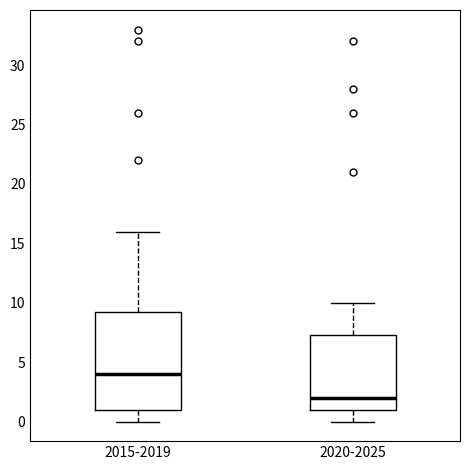

Reading left to right, read every box against the y-axis: the position of its median line, the range the box covers, and the ends of its whiskers. The values are not printed on the chart, so give them approximately, as read against the axis.

2015-2019: median 4.0, box 1.0 to 9.5, whiskers 0.0 to 16.0
2020-2025: median 2.0, box 1.0 to 7.5, whiskers 0.0 to 10.0